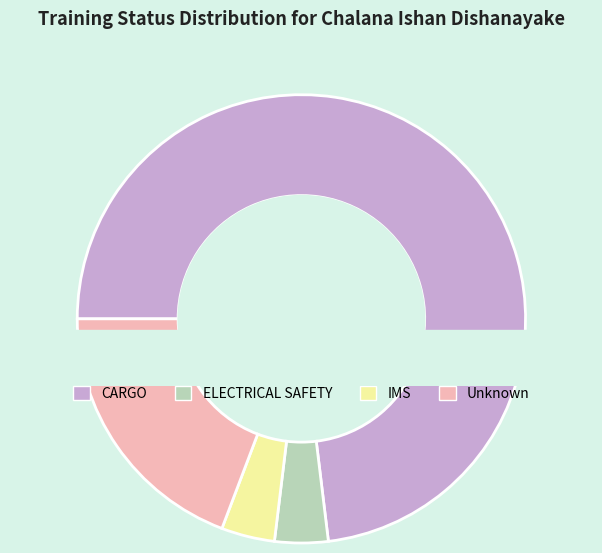

Is there any slice that represents more than half of the pie?

Yes